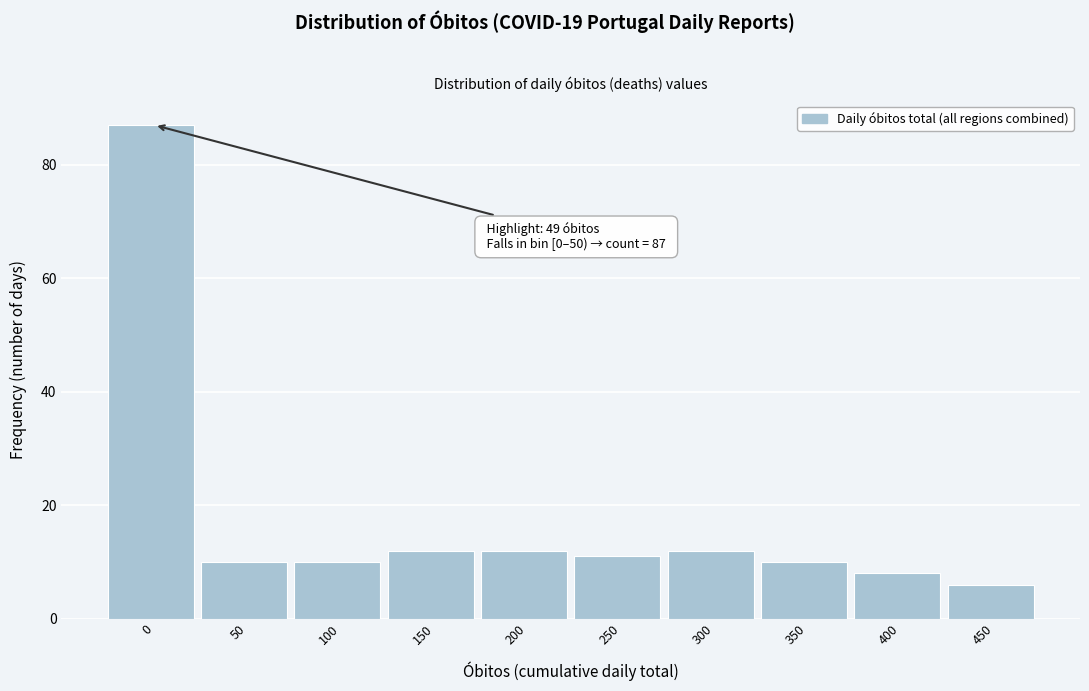

Reading left to right, transcribe all the data shown in this chart.

87	10	10	12	12	11	12	10	8	6